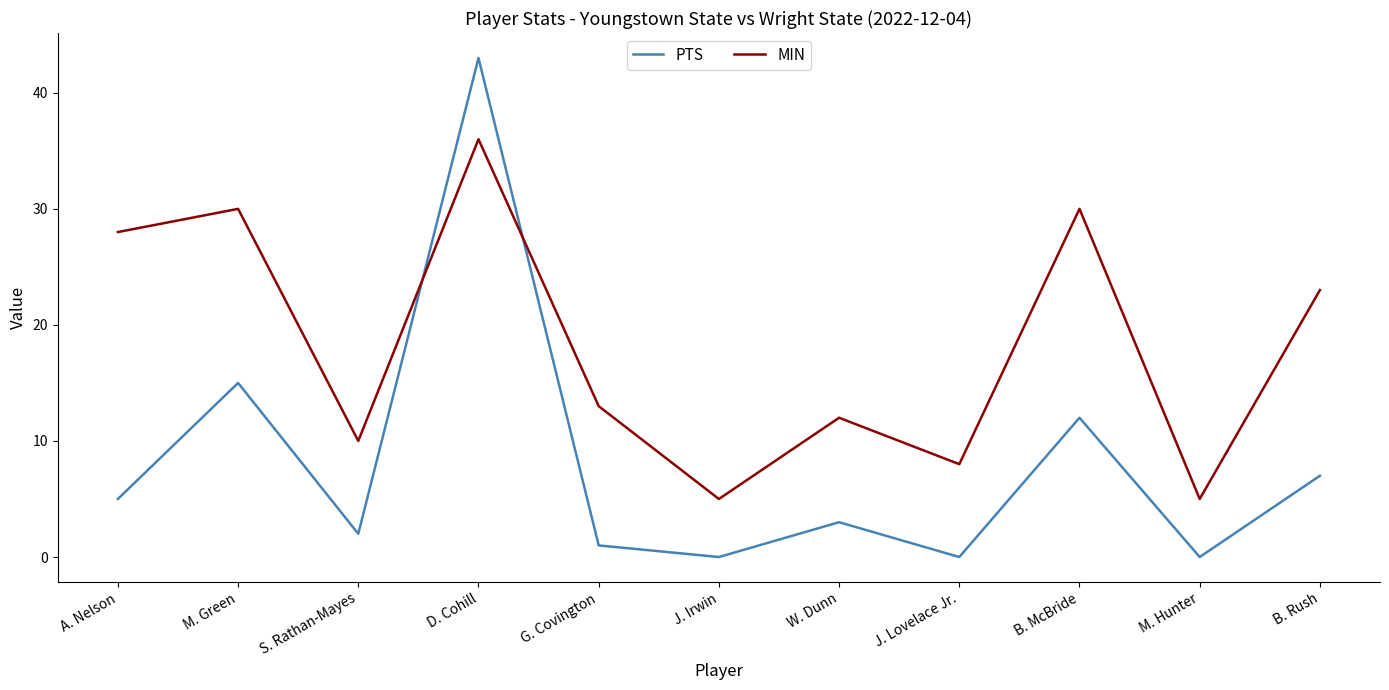

At which category does MIN reach its first local peak?

M. Green